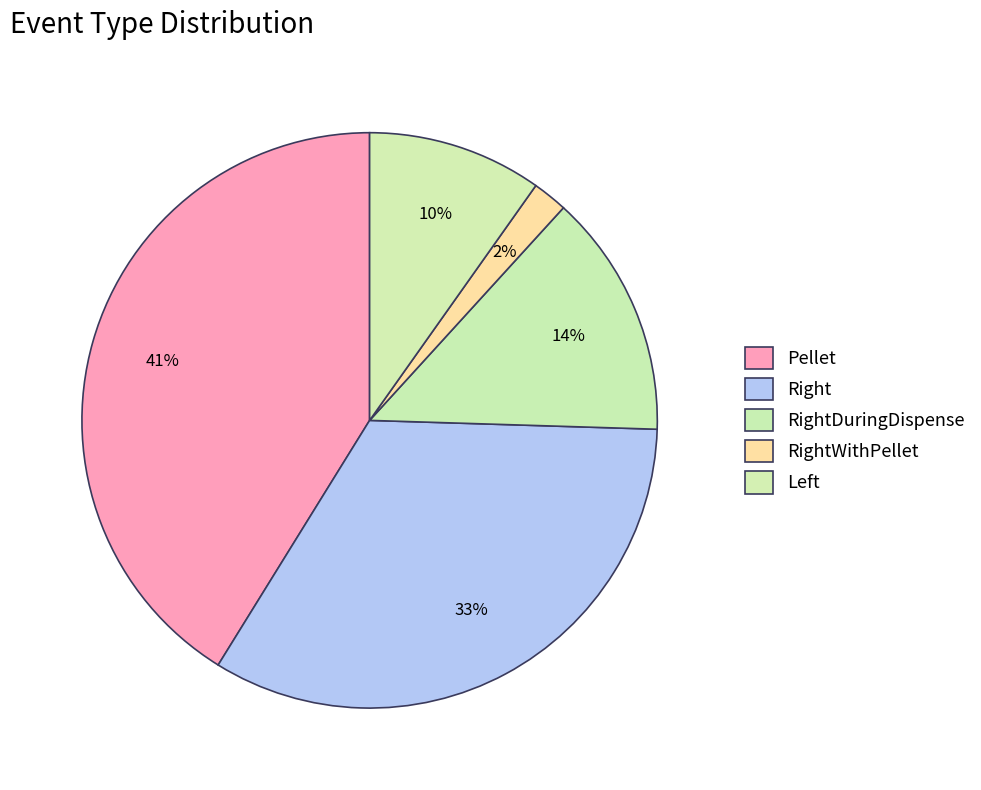

How many segments does this pie chart have?

5